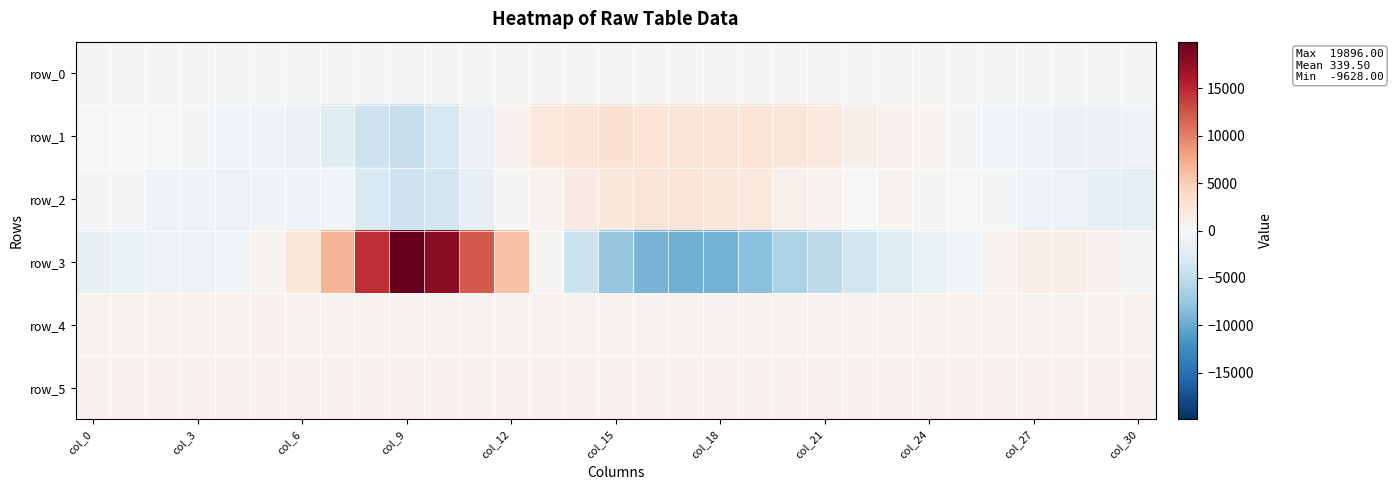

At which category does the chart reach its minimum across all series?

17